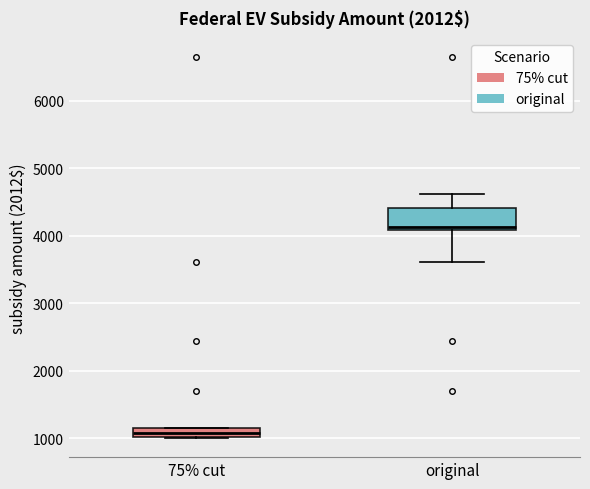

Which box's median line is the lowest?

75% cut